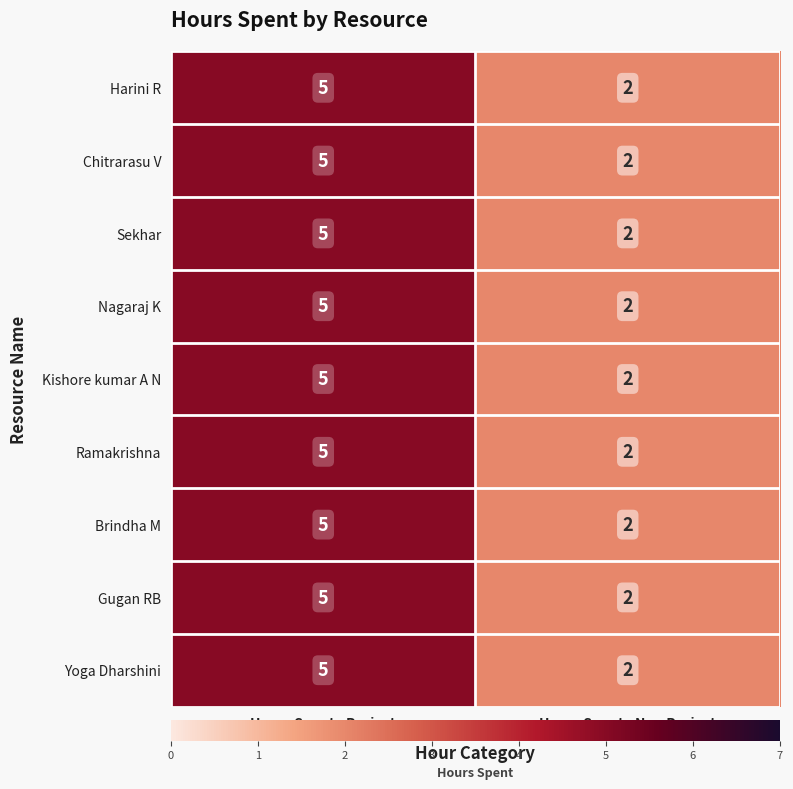

Where is Ramakrishna nearest to the value 3?

Hours Spent - Non Project